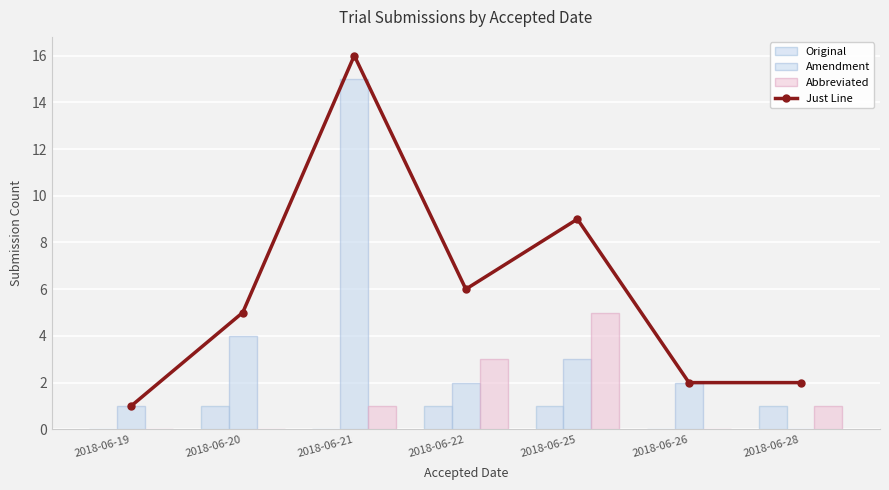

Reading left to right, transcribe all the data shown in this chart.

Just Line: 2018-06-19=1	2018-06-20=5	2018-06-21=16	2018-06-22=6	2018-06-25=9	2018-06-26=2	2018-06-28=2
Original: 2018-06-19=0	2018-06-20=1	2018-06-21=0	2018-06-22=1	2018-06-25=1	2018-06-26=0	2018-06-28=1
Amendment: 2018-06-19=1	2018-06-20=4	2018-06-21=15	2018-06-22=2	2018-06-25=3	2018-06-26=2	2018-06-28=0
Abbreviated: 2018-06-19=0	2018-06-20=0	2018-06-21=1	2018-06-22=3	2018-06-25=5	2018-06-26=0	2018-06-28=1